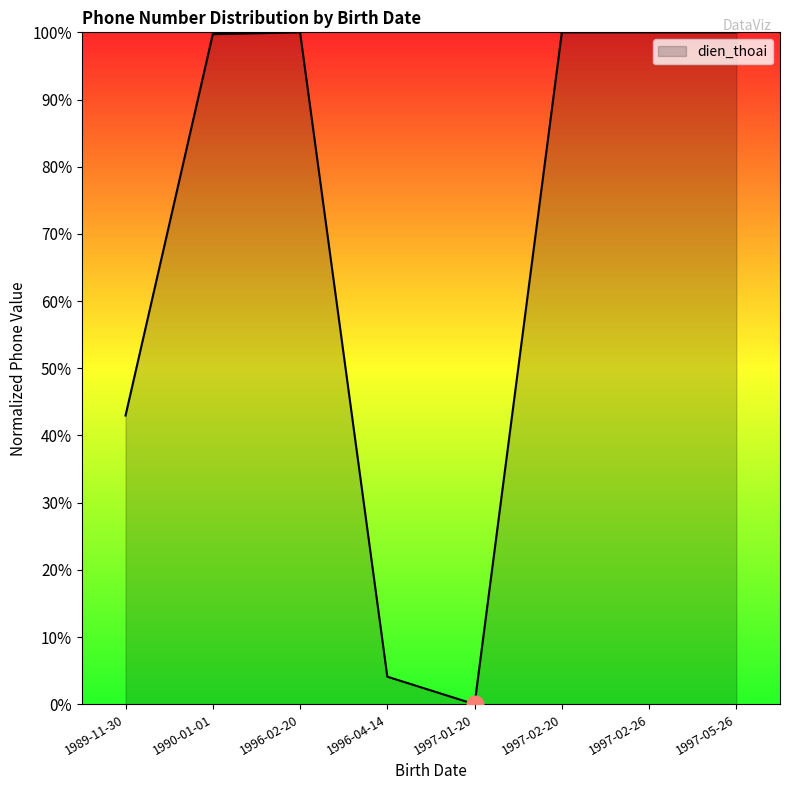

What position from the right is 1997-01-20?

4